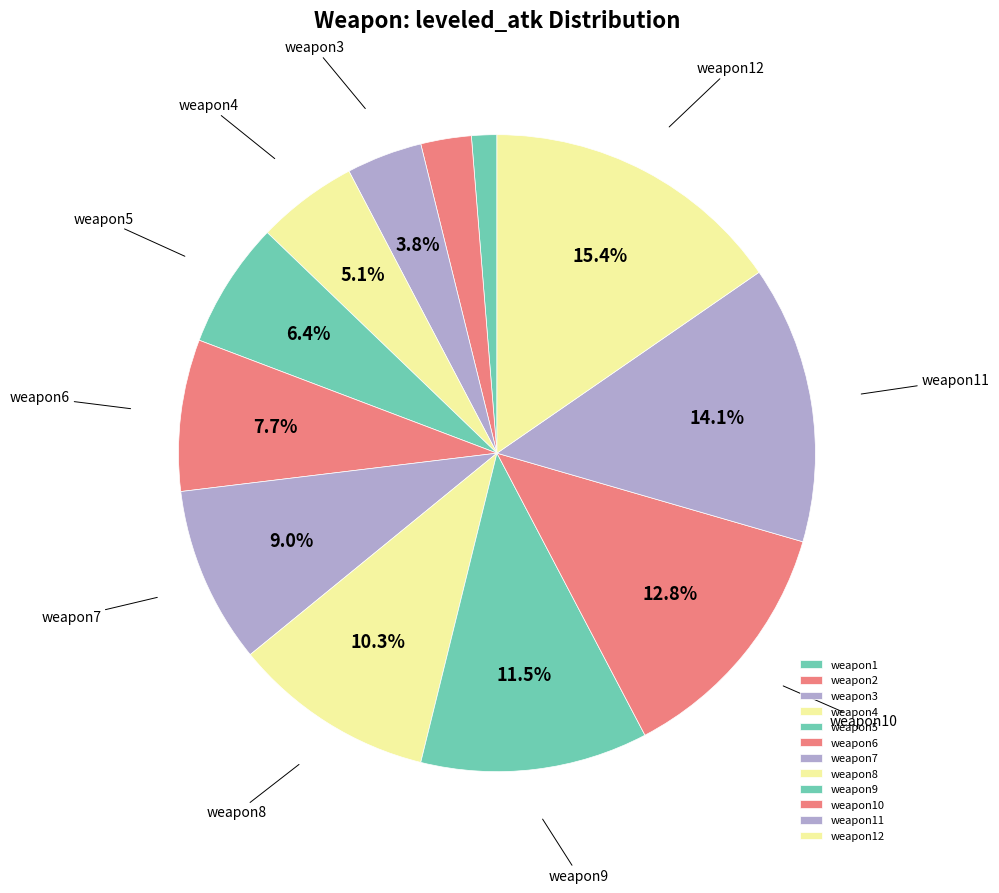

How many segments does this pie chart have?

12